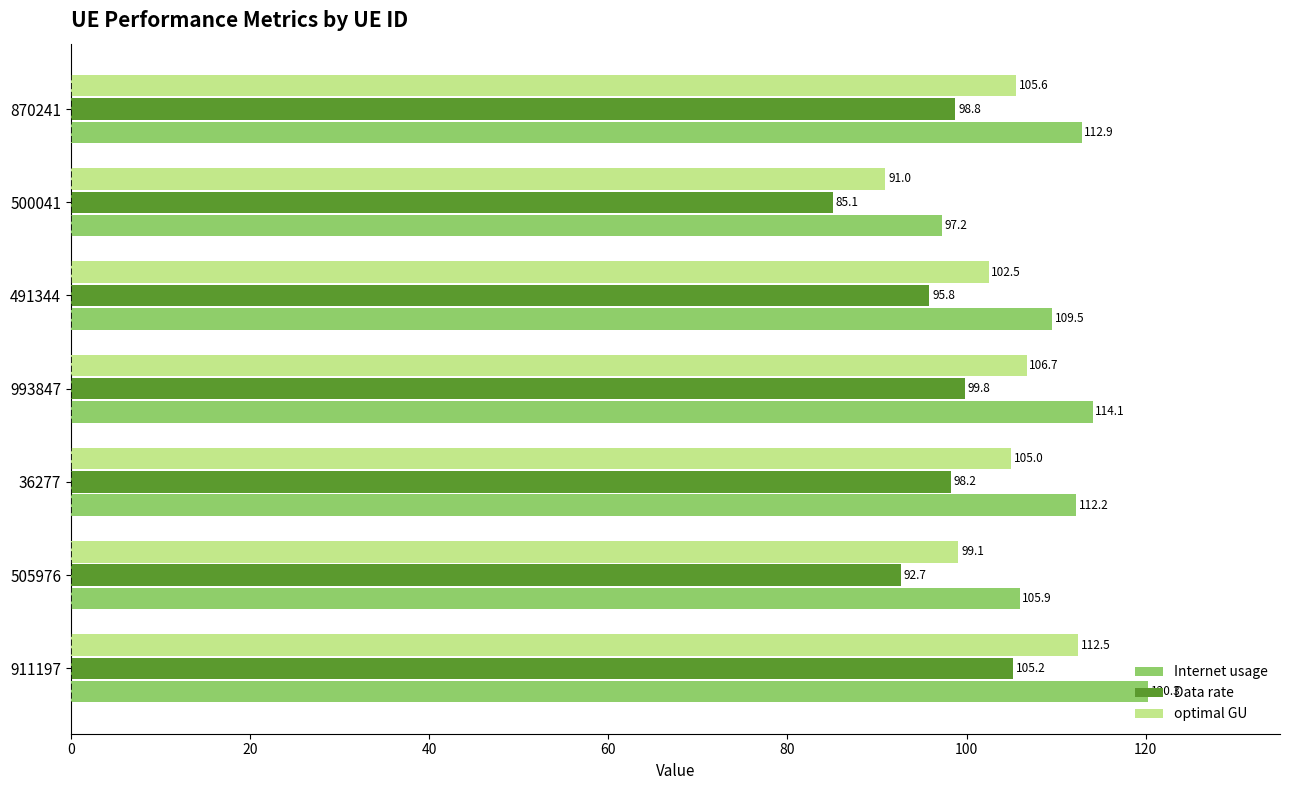

At which category is the sum across all series the highest?

911197